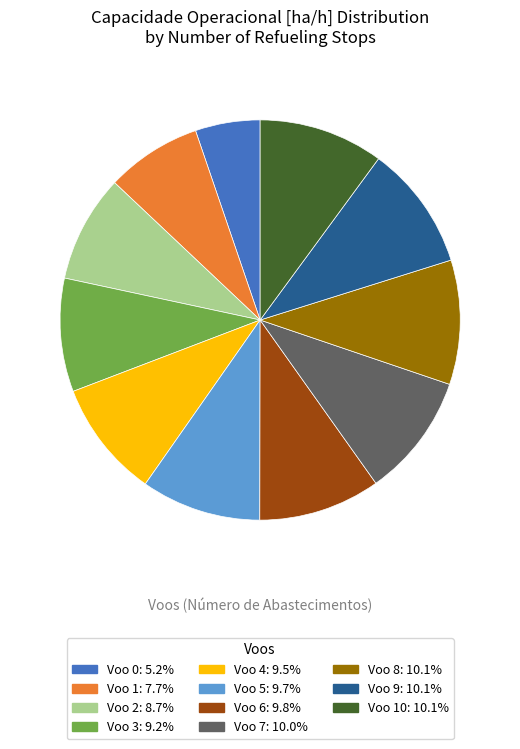

Do Voo 4: 9.5% and Voo 10: 10.1% together represent more than half of the pie?

No